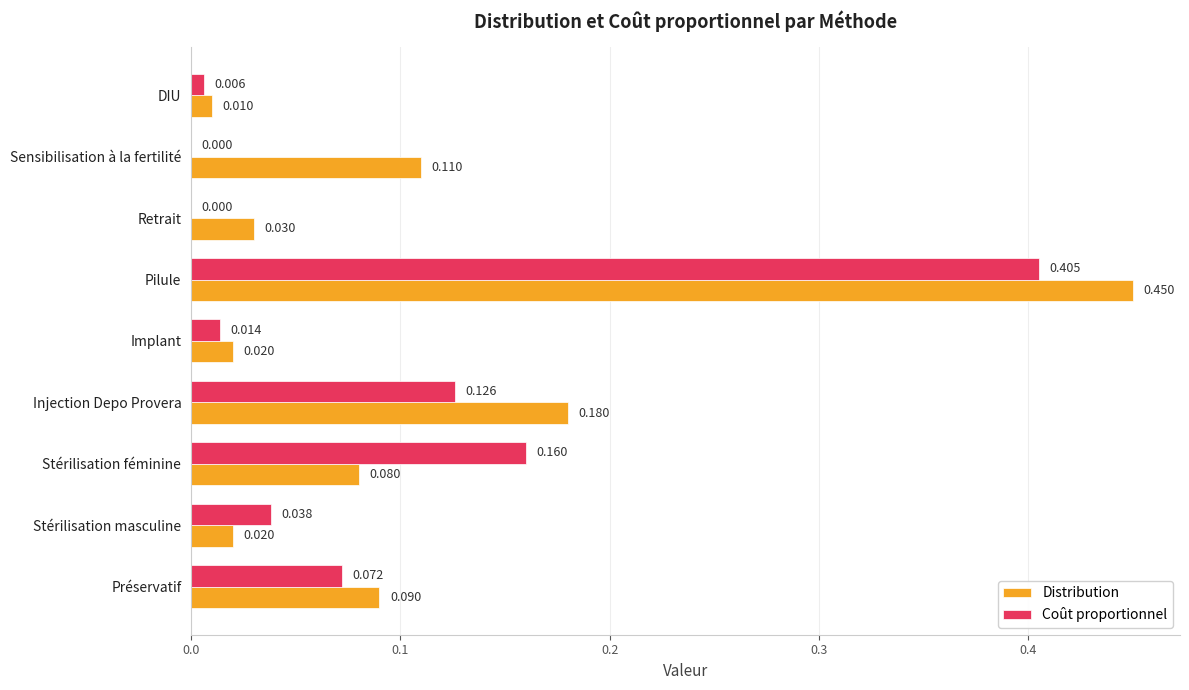

At which label does Coût proportionnel reach its peak?

Pilule